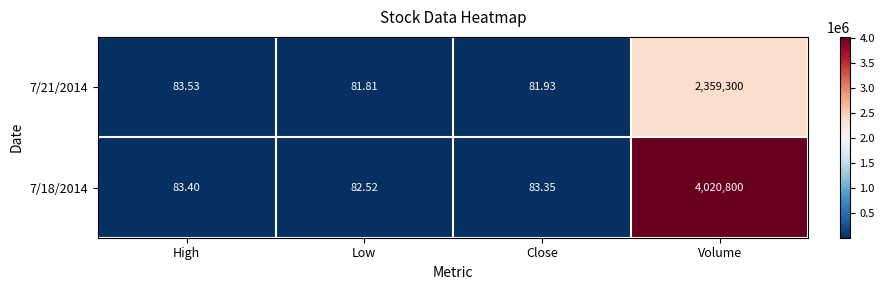

Rank the series by their average value, from lowest to highest.

7/21/2014, 7/18/2014